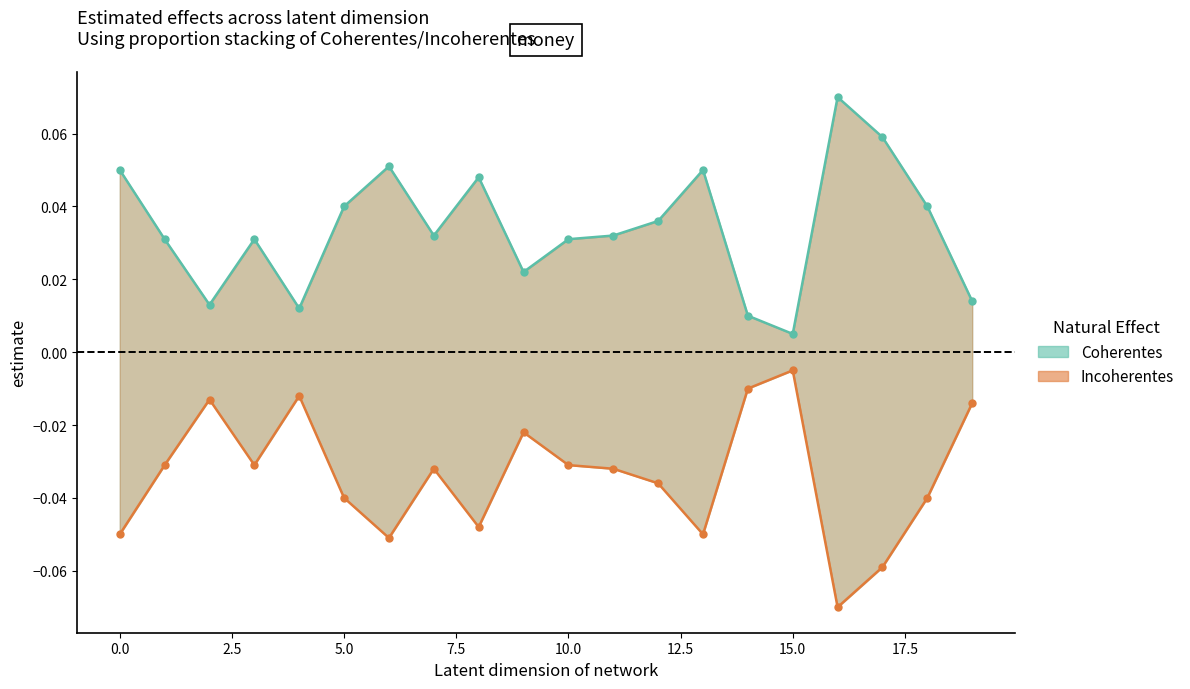

True or false: Coherentes line has a value of 0.0 at 15.0.

False